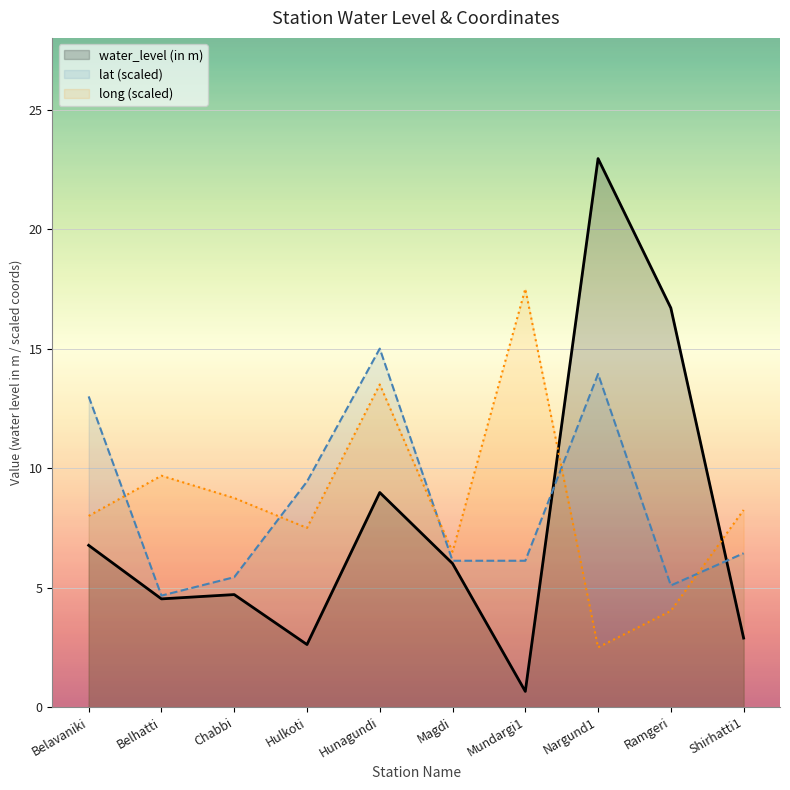

How many lines are shown in the chart?

3